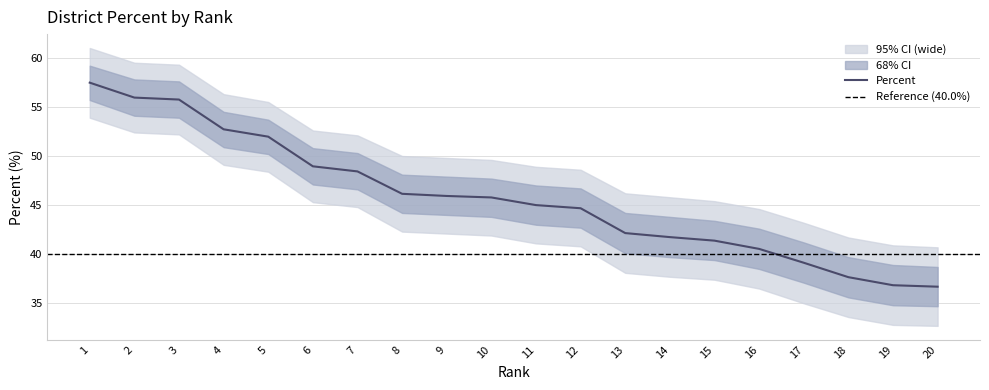

True or false: Wide_Lower has a value of 55.0 at 15.

False